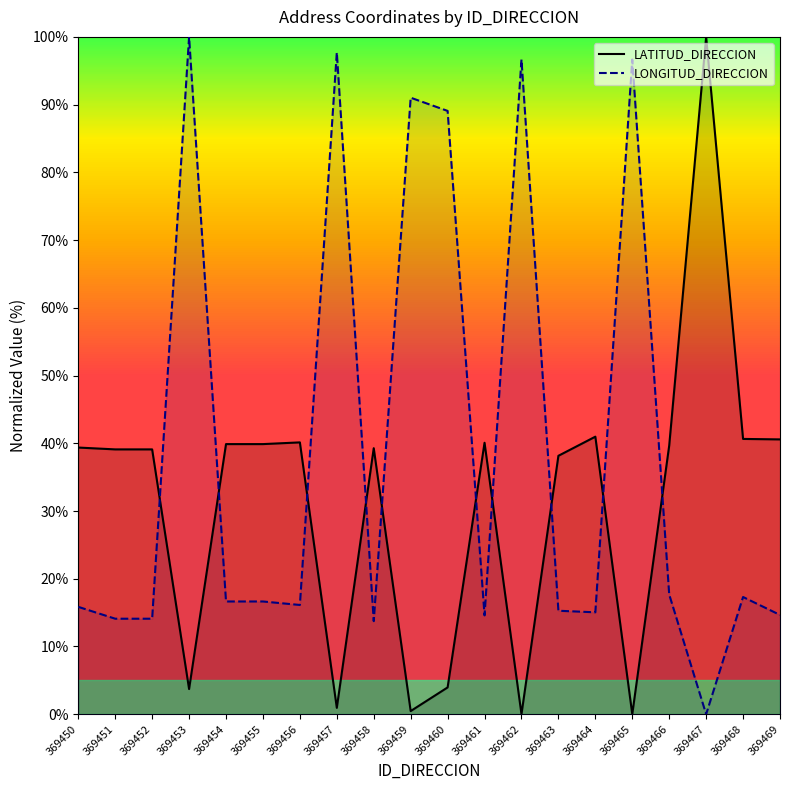

True or false: LATITUD_DIRECCION has more than 0 points higher than both neighbors.

True